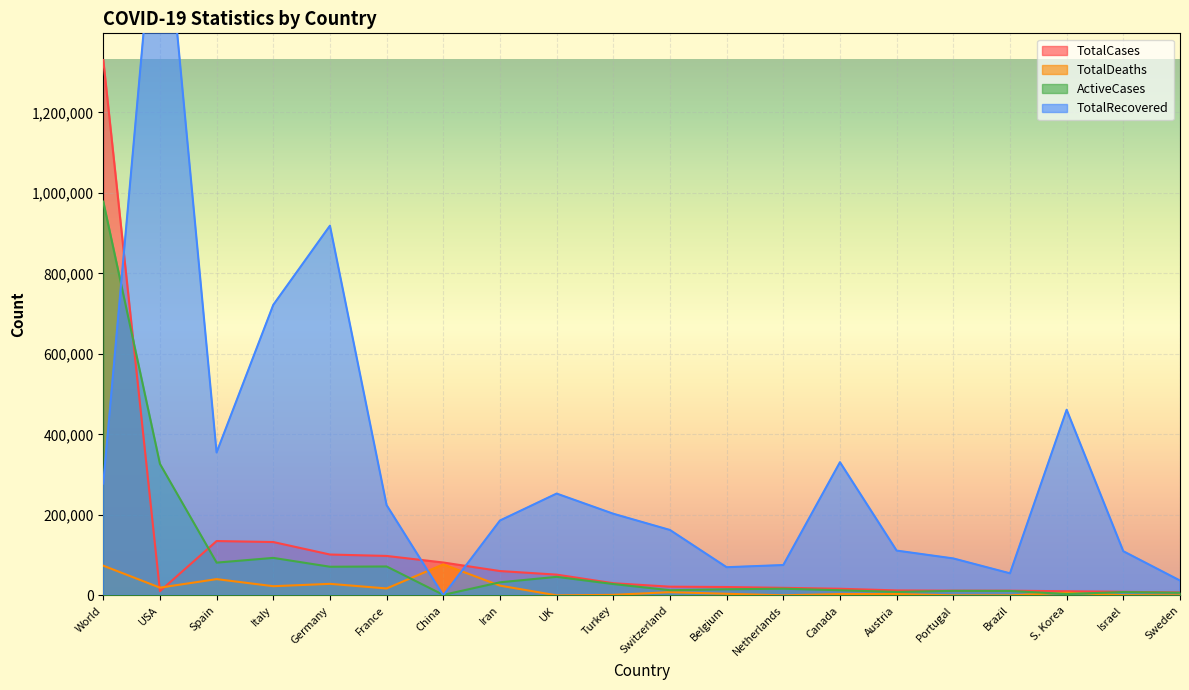

At which label does TotalCases first exceed 21652?

World